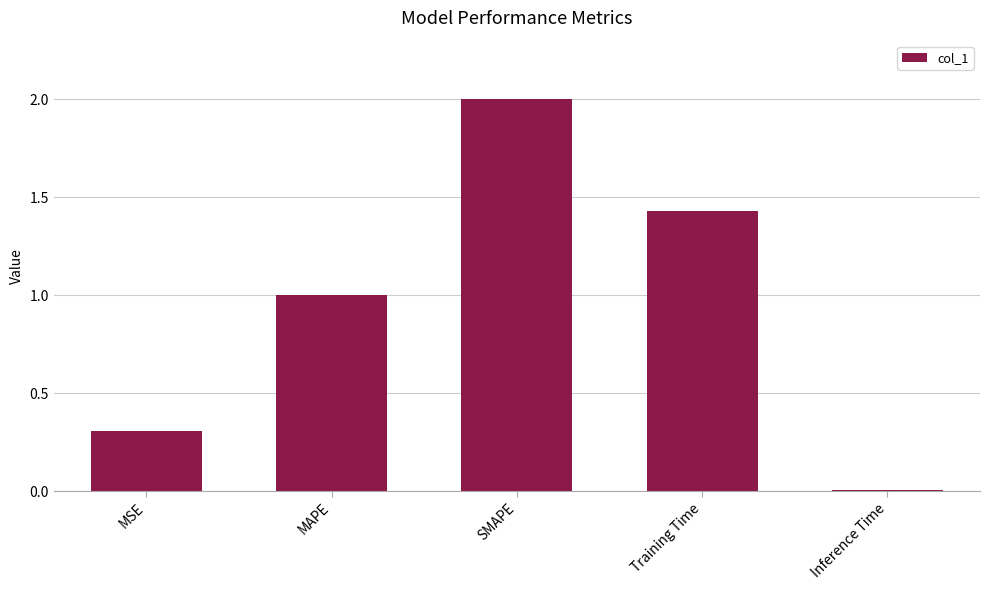

What is the sum of the values at MAPE and Inference Time?

1.0